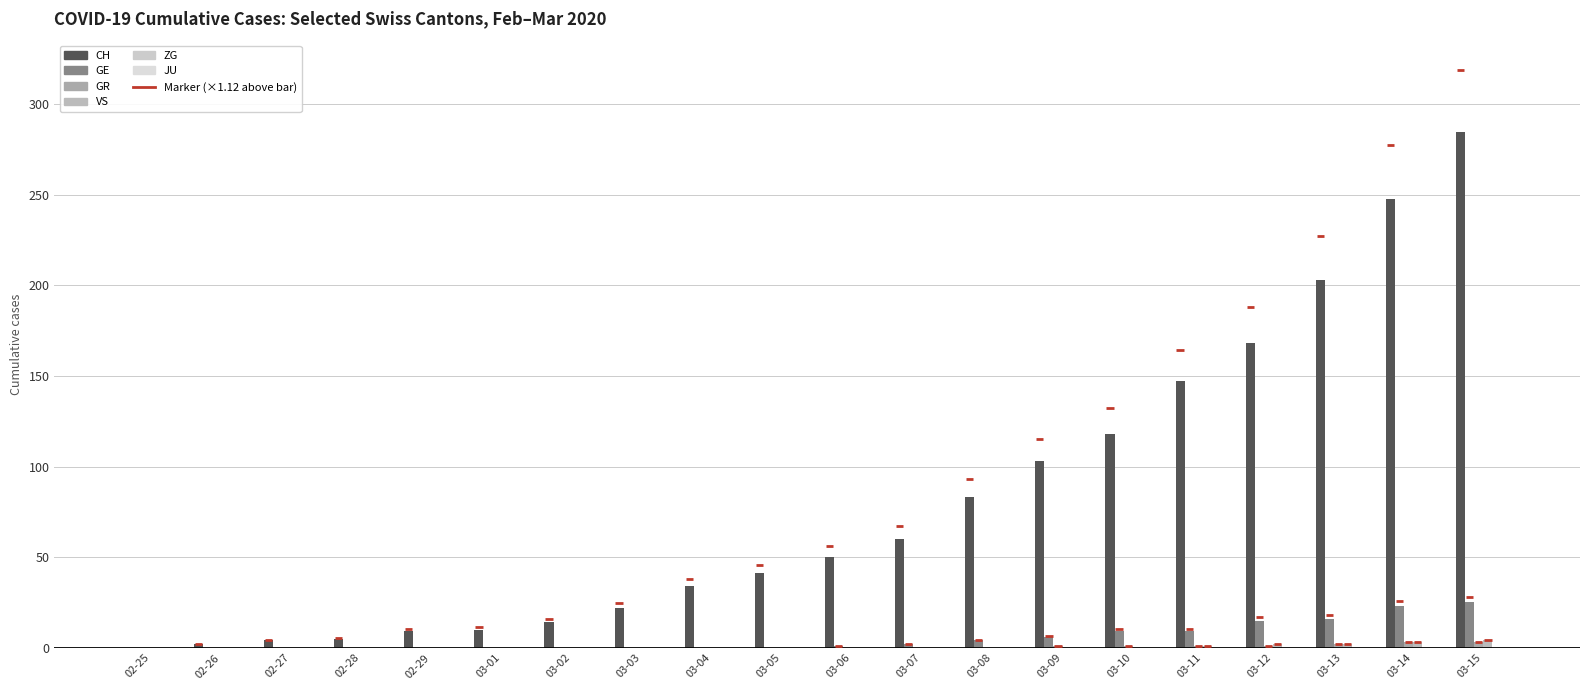

Which series changed the most between 02-25 and 03-03?

CH